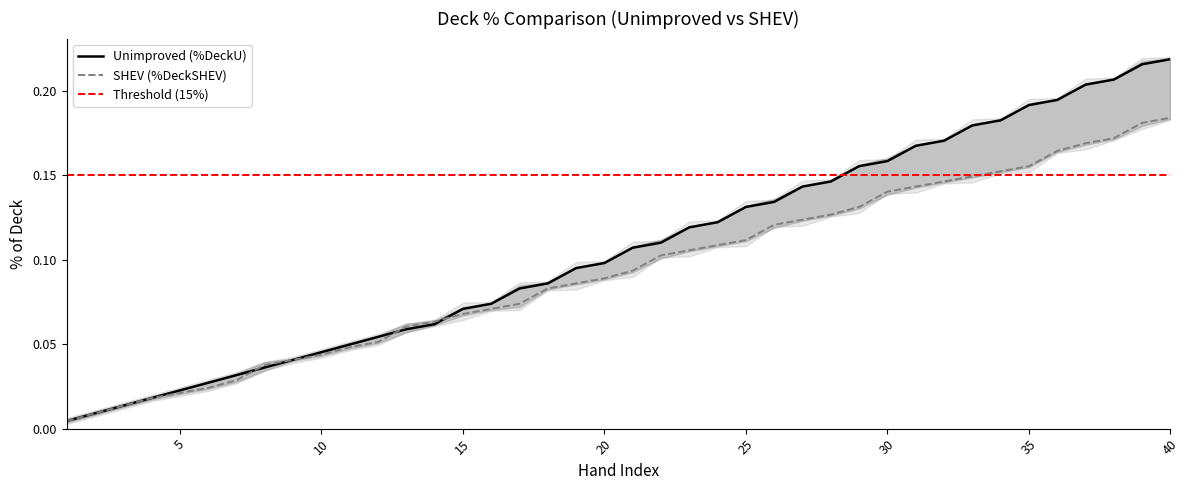

What is the maximum value for %DeckU?

0.2